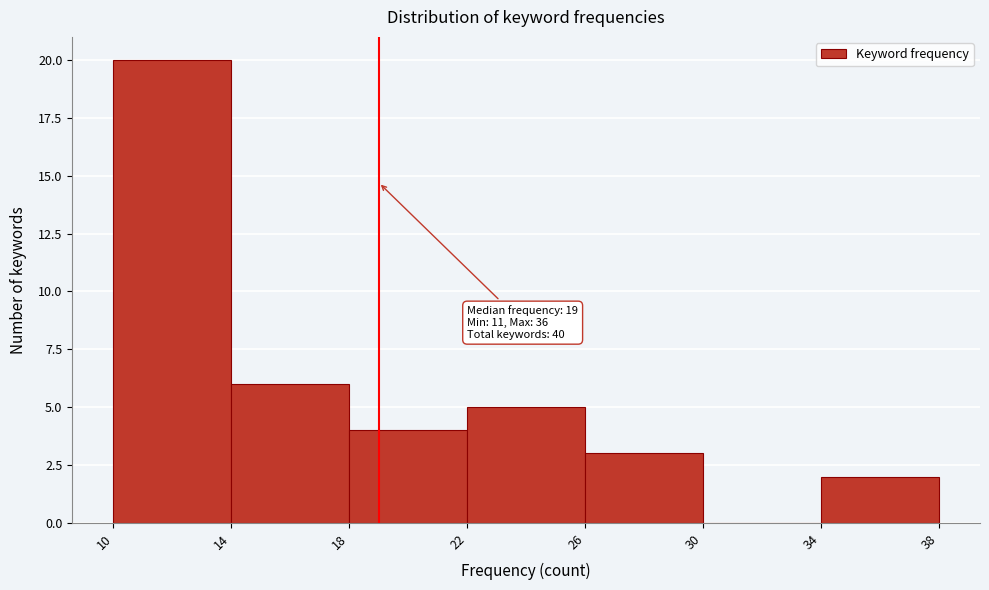

Which range on the x-axis has the tallest bar?

10 to 14